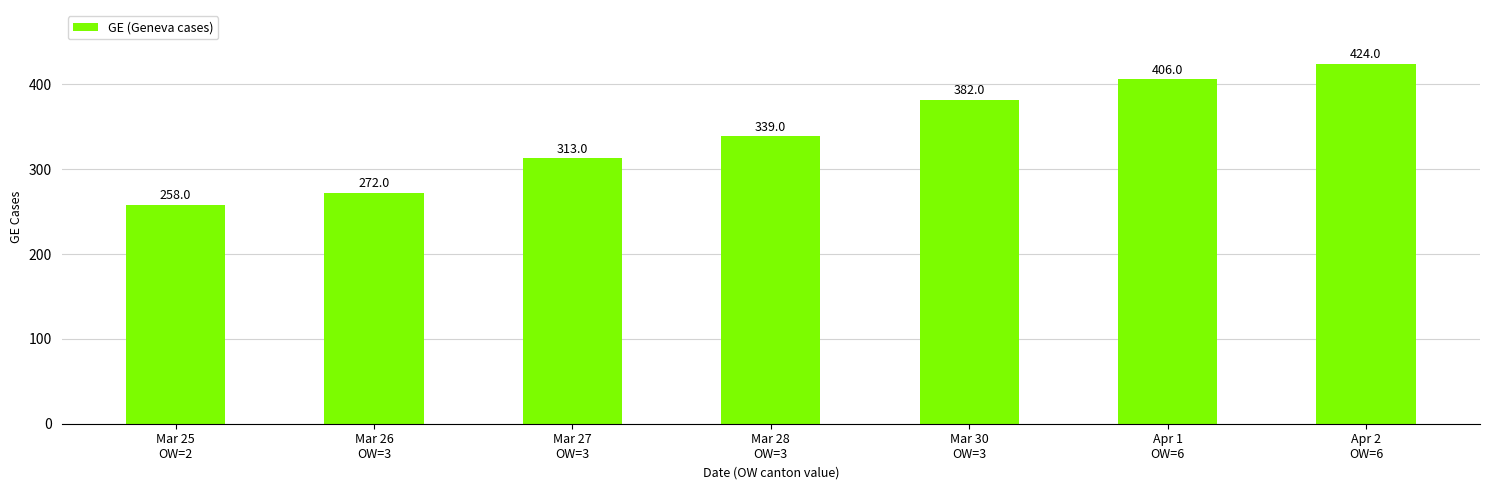

Count the number of categories in the chart.

7